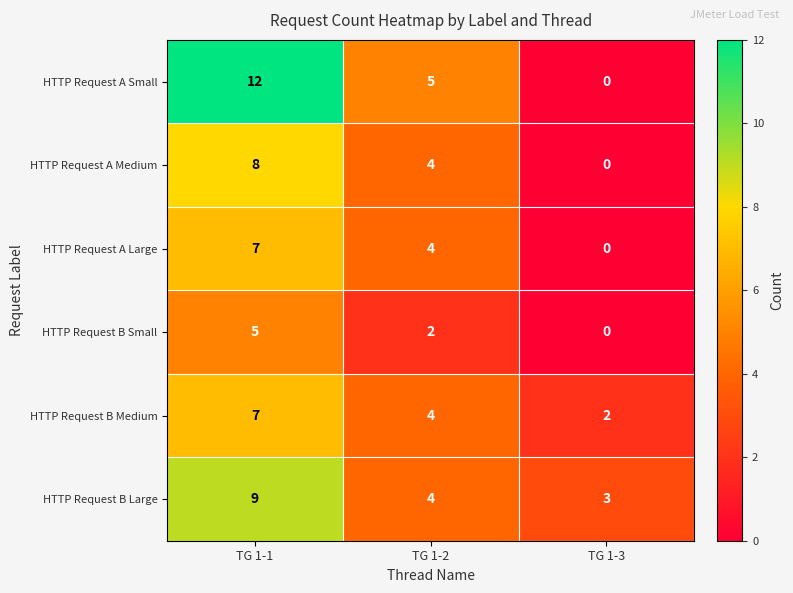

Reading left to right, what are all the values shown in this chart?

HTTP Request A Small: 12	5	0
HTTP Request A Medium: 8	4	0
HTTP Request A Large: 7	4	0
HTTP Request B Small: 5	2	0
HTTP Request B Medium: 7	4	2
HTTP Request B Large: 9	4	3